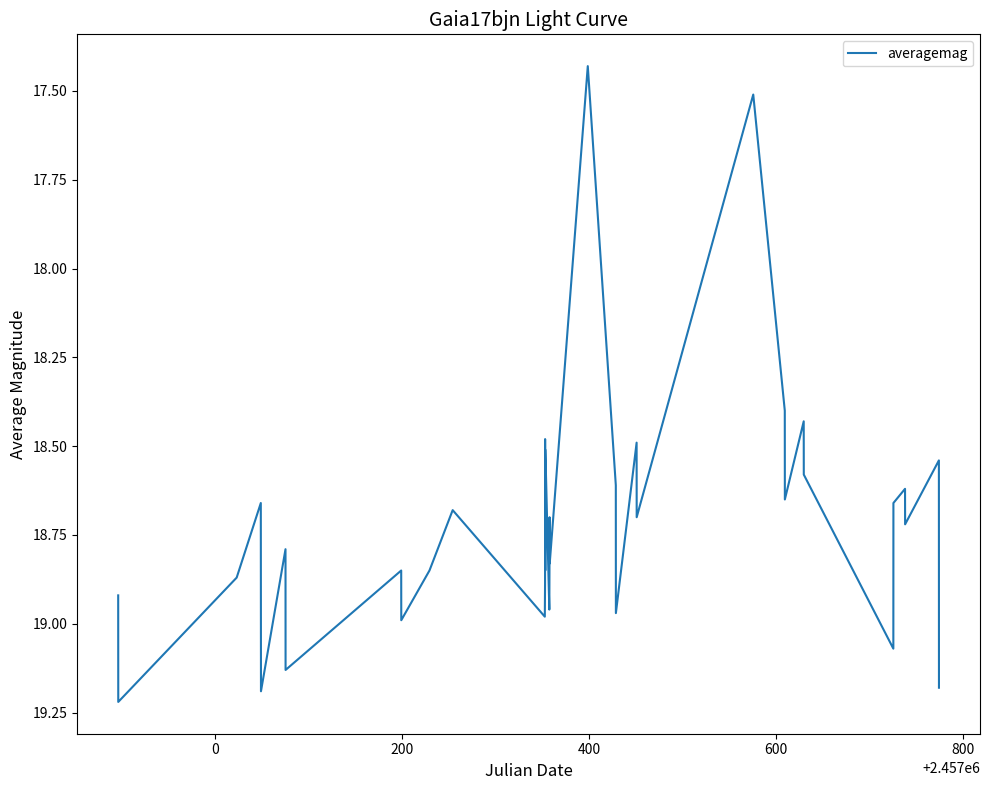

What is the difference between the maximum and minimum values?

1.8